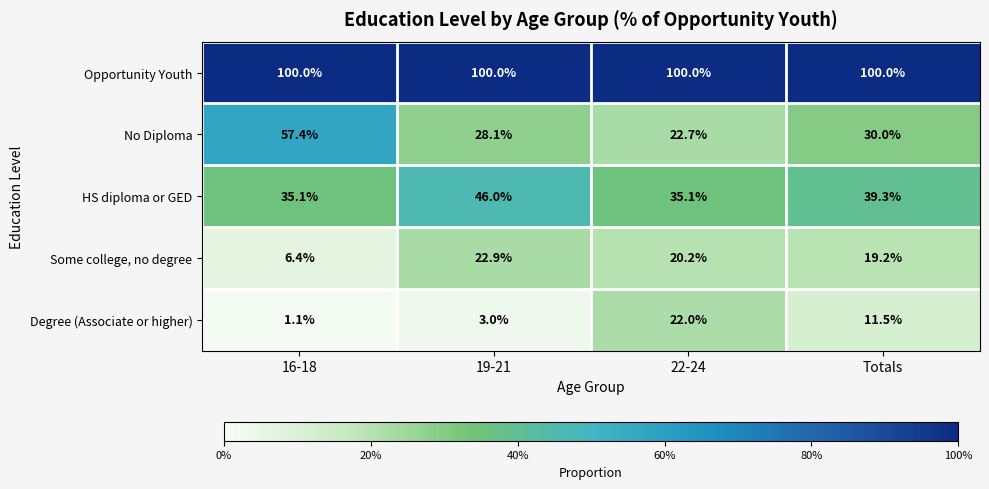

At 19-21, list the series in order from smallest to largest.

Degree (Associate or higher), Some college, no degree, No Diploma, HS diploma or GED, Opportunity Youth